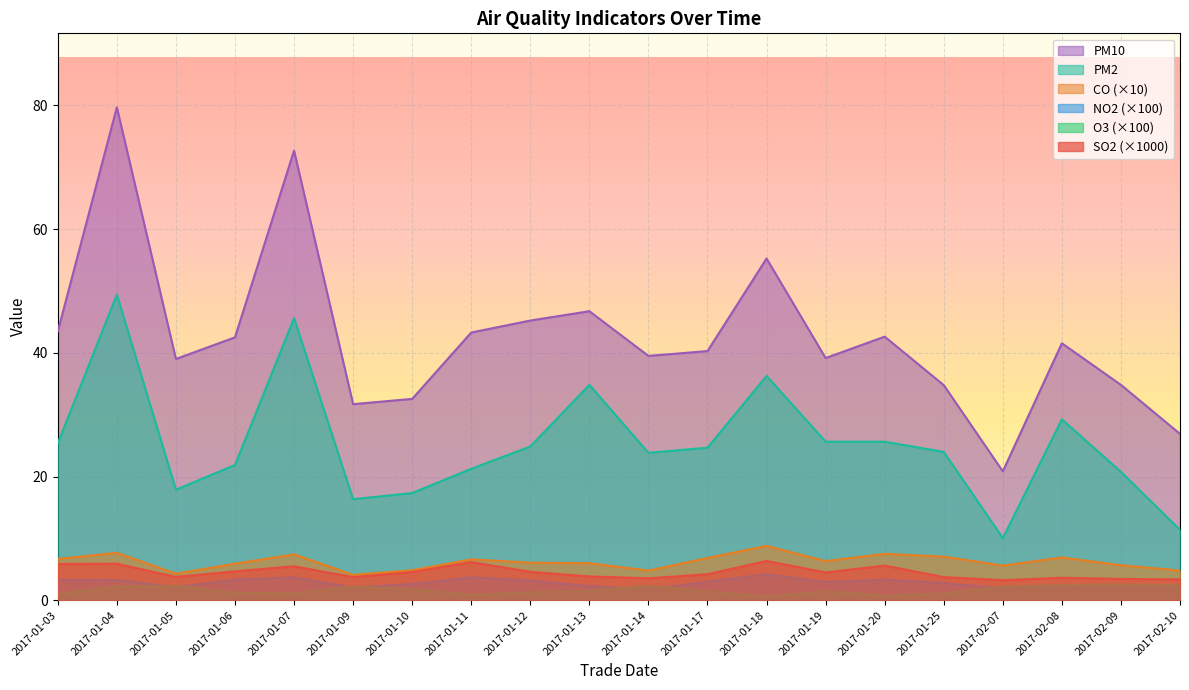

Which series has the largest range (max minus min)?

PM10